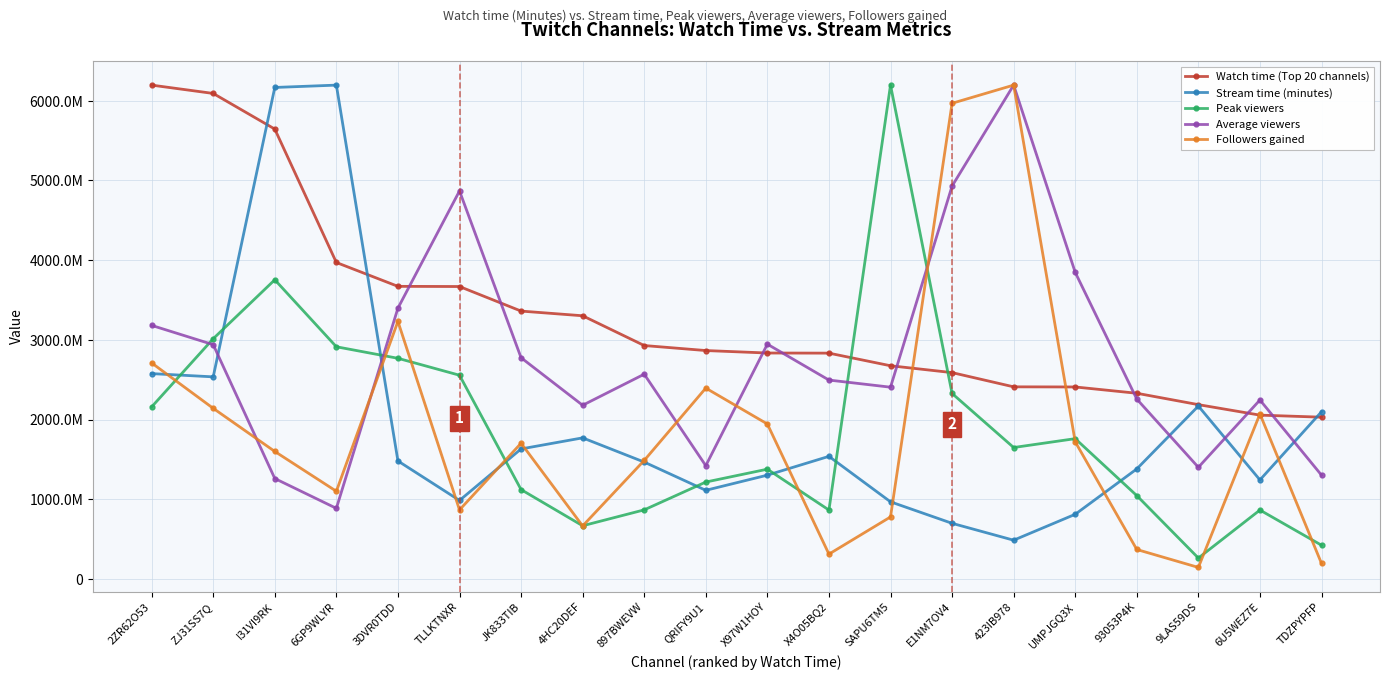

How many times do Watch time (Top 20 channels) and Peak viewers cross each other?

2